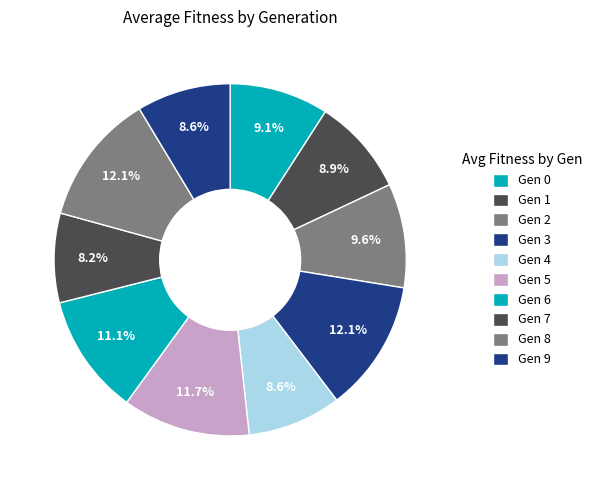

Which category has the smallest portion of the pie?

7